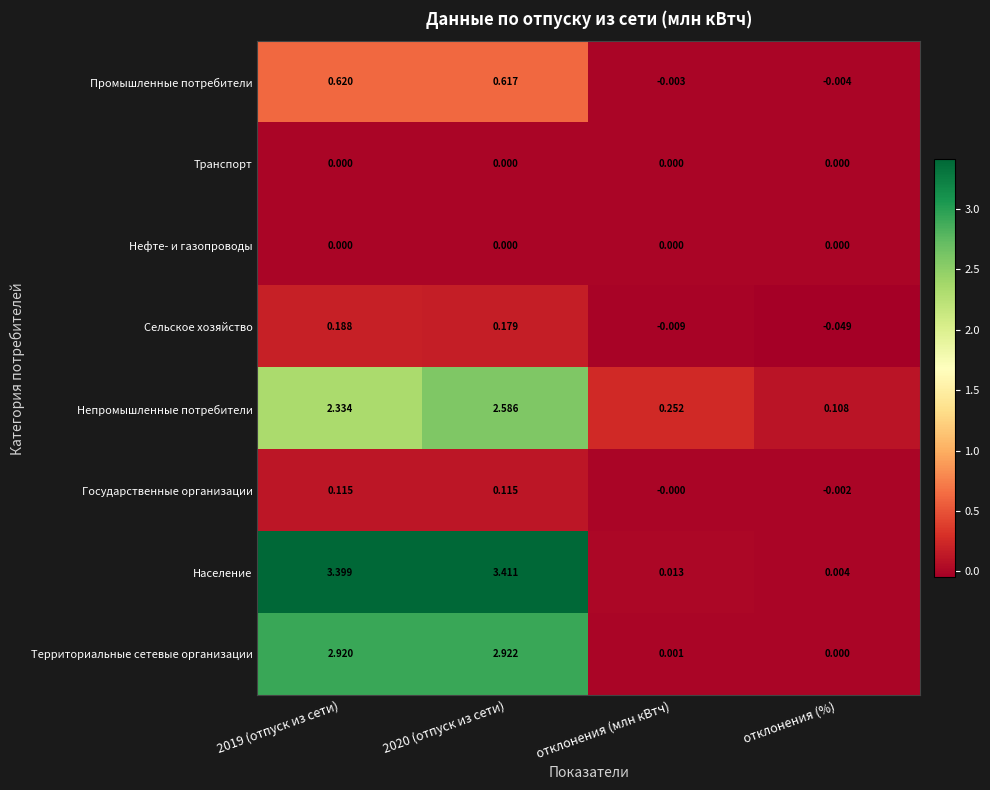

At how many categories does at least one series exceed 2?

2